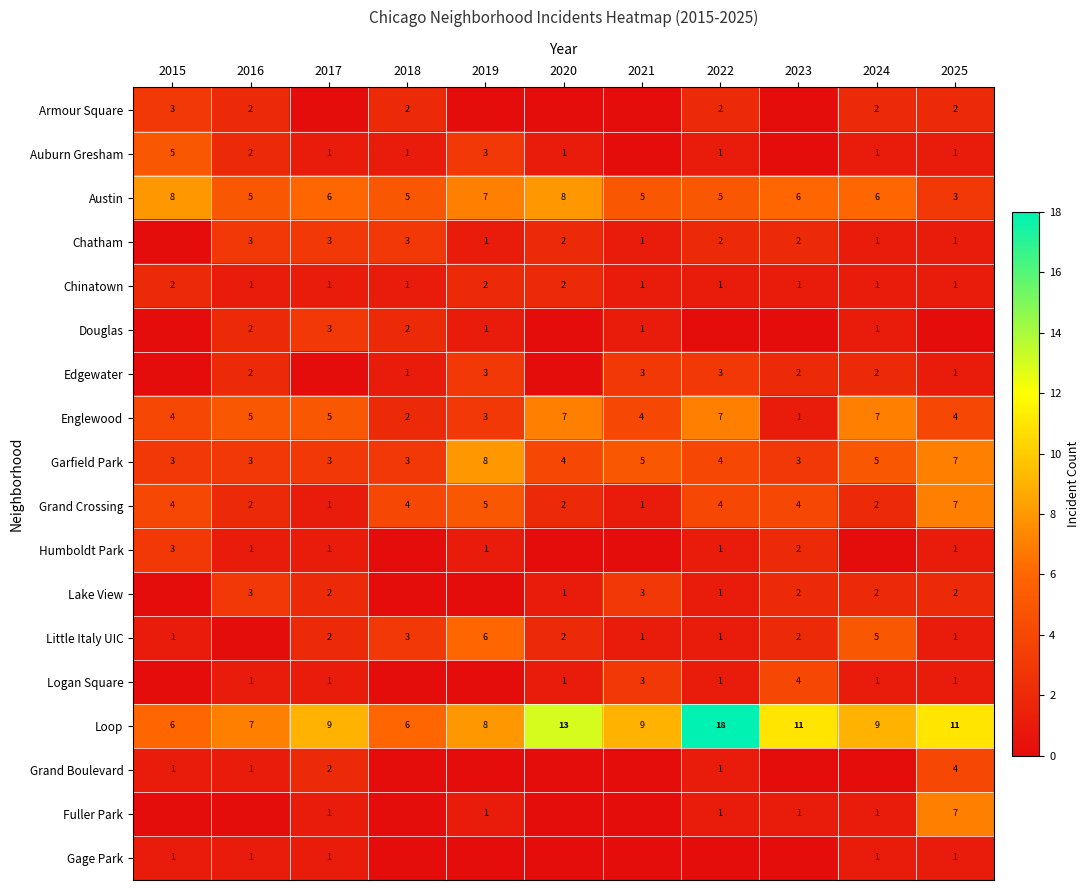

Count the number of categories in the chart.

11